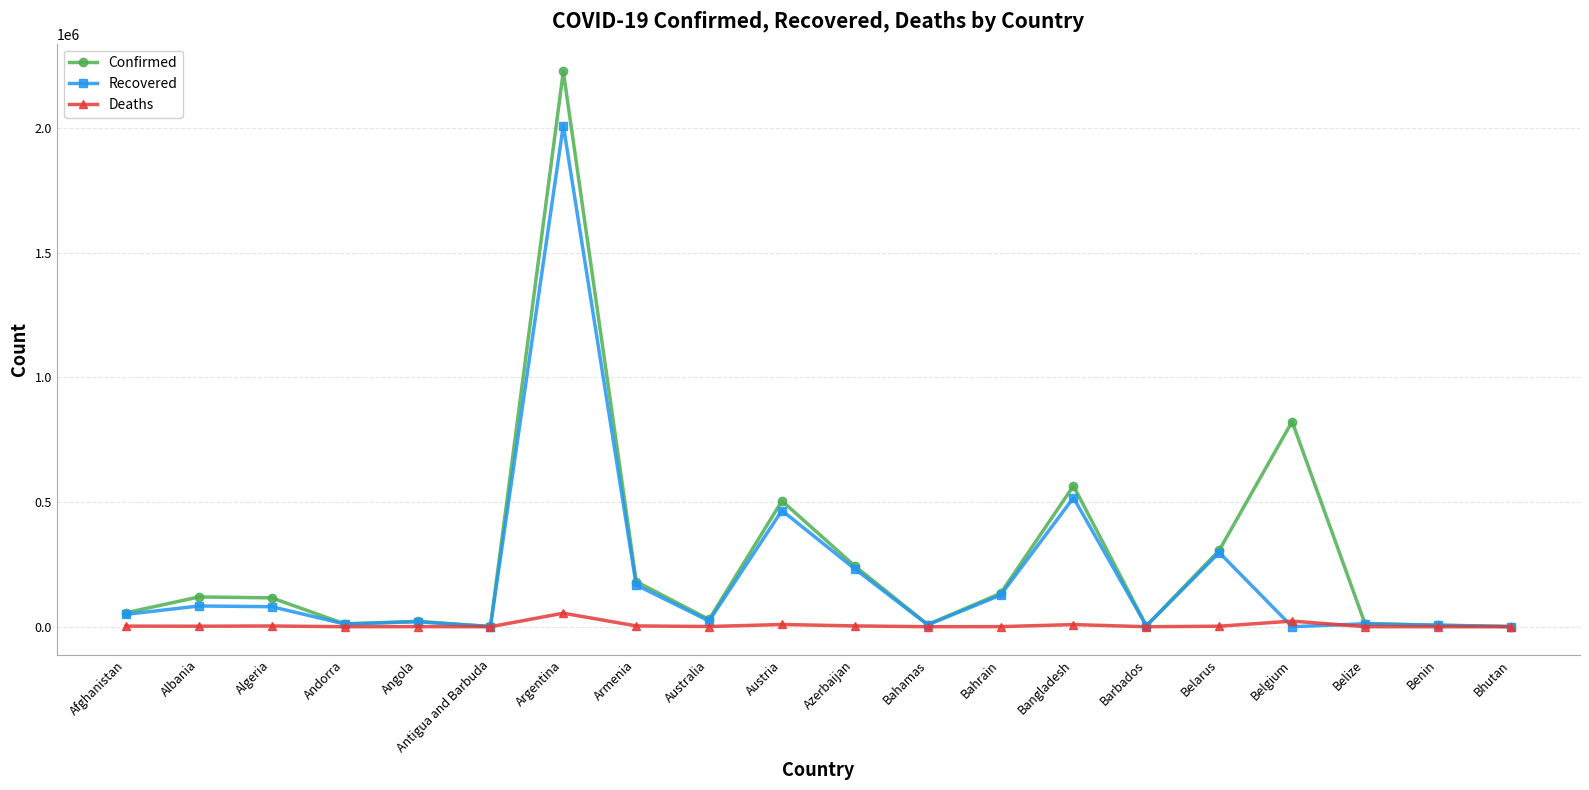

What is the lowest value of the Confirmed series?

868